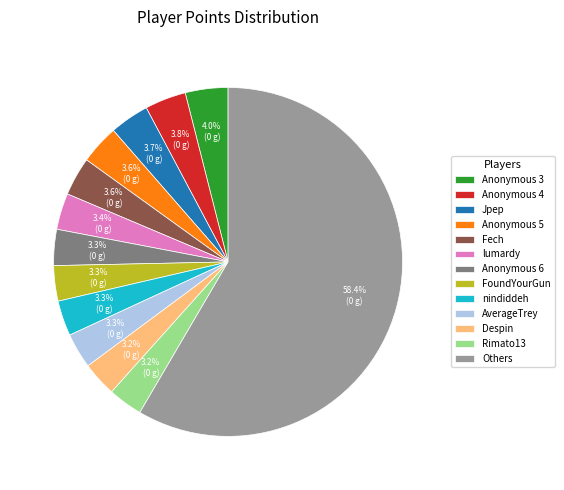

How much of the chart is everything except Anonymous 4?

96.2%